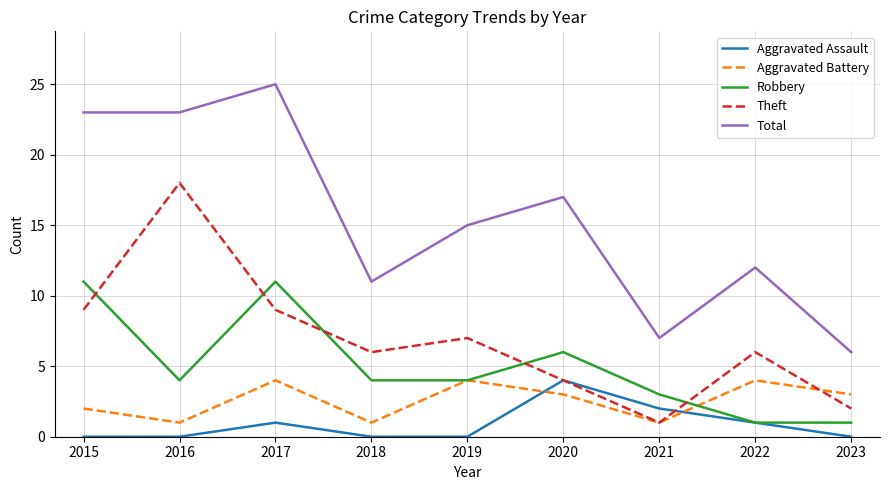

The Robbery series shows 6 at 2015. True or false?

False